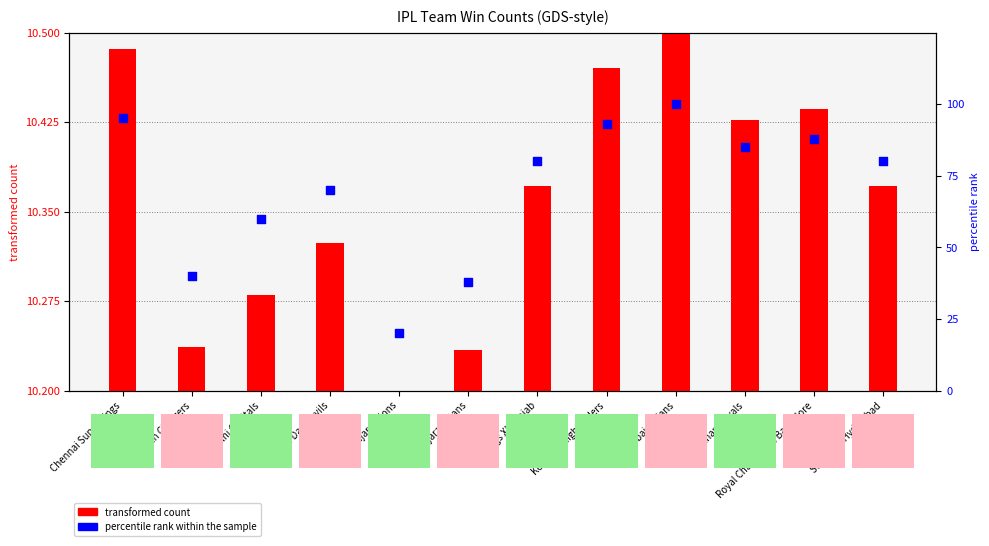

At how many categories does at least one series exceed 0?

12